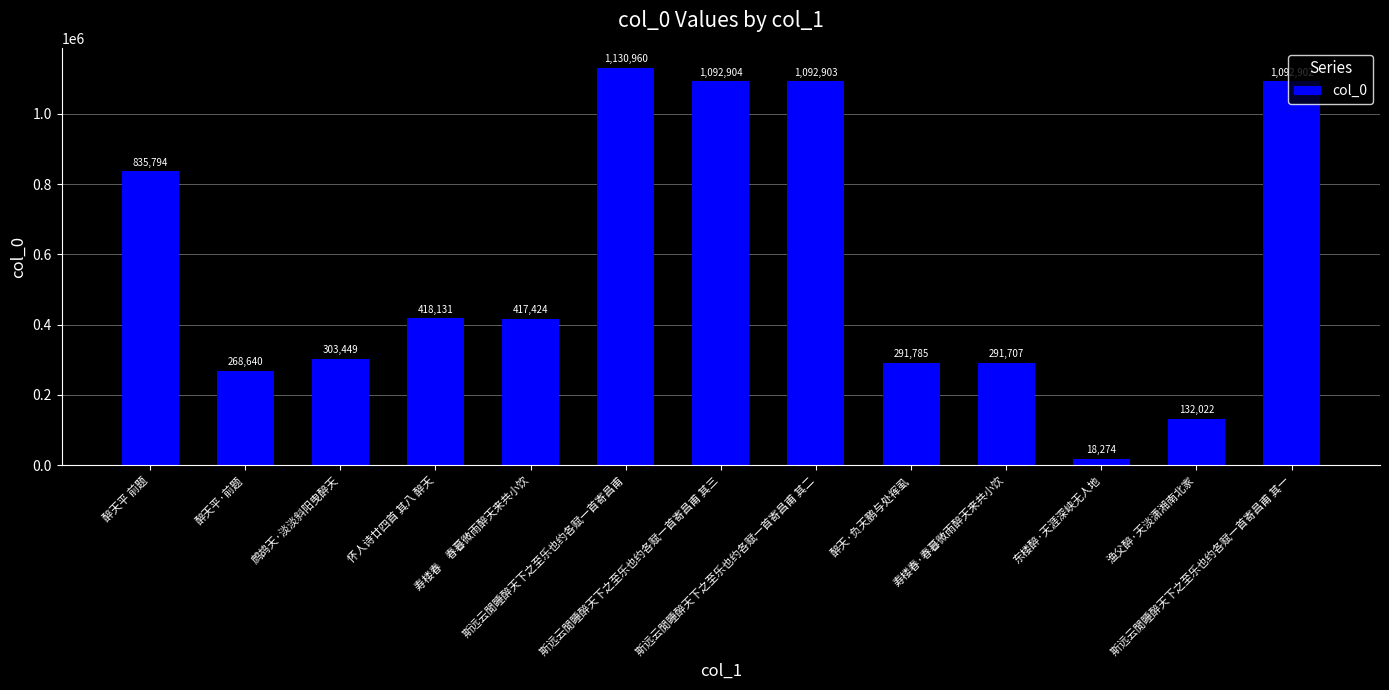

What is the difference between the maximum and minimum values?

1112686